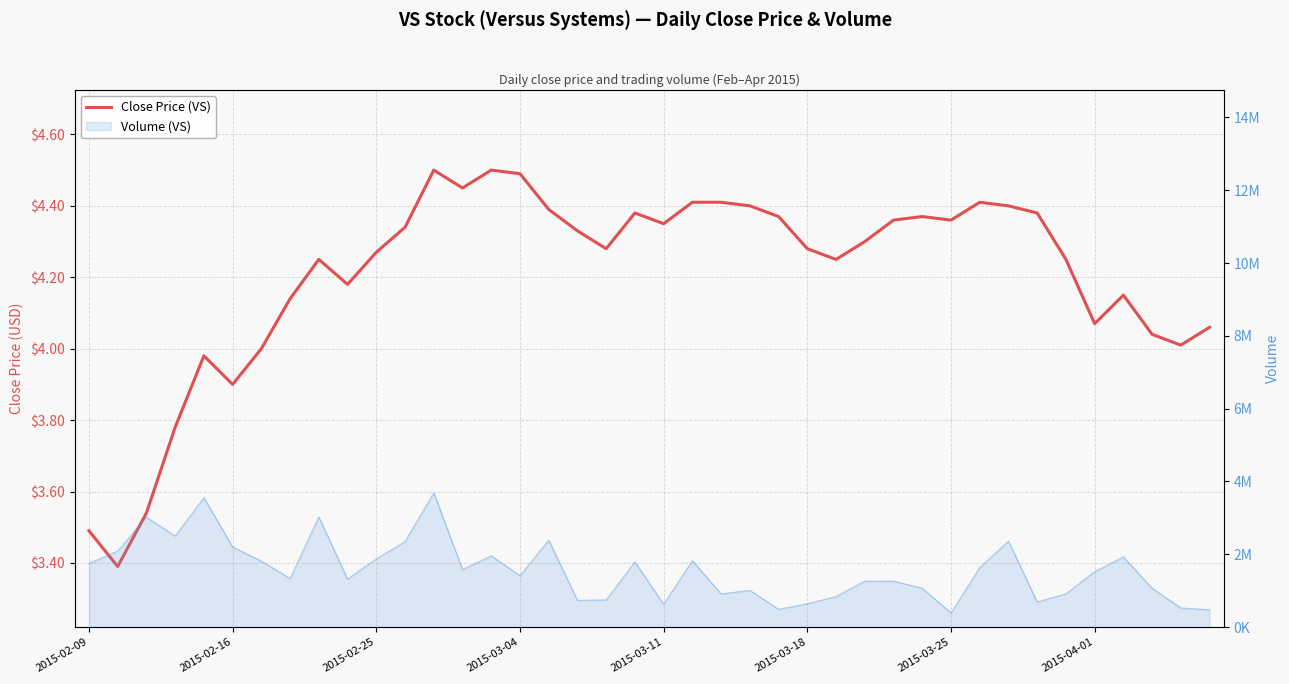

Is it true that the value at 14 is 4.5?

True